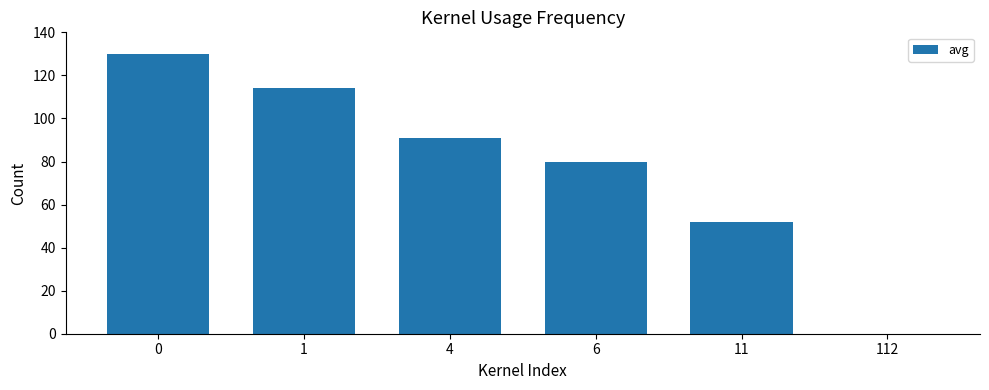

What value does the data have at 11, to the nearest 10?

50